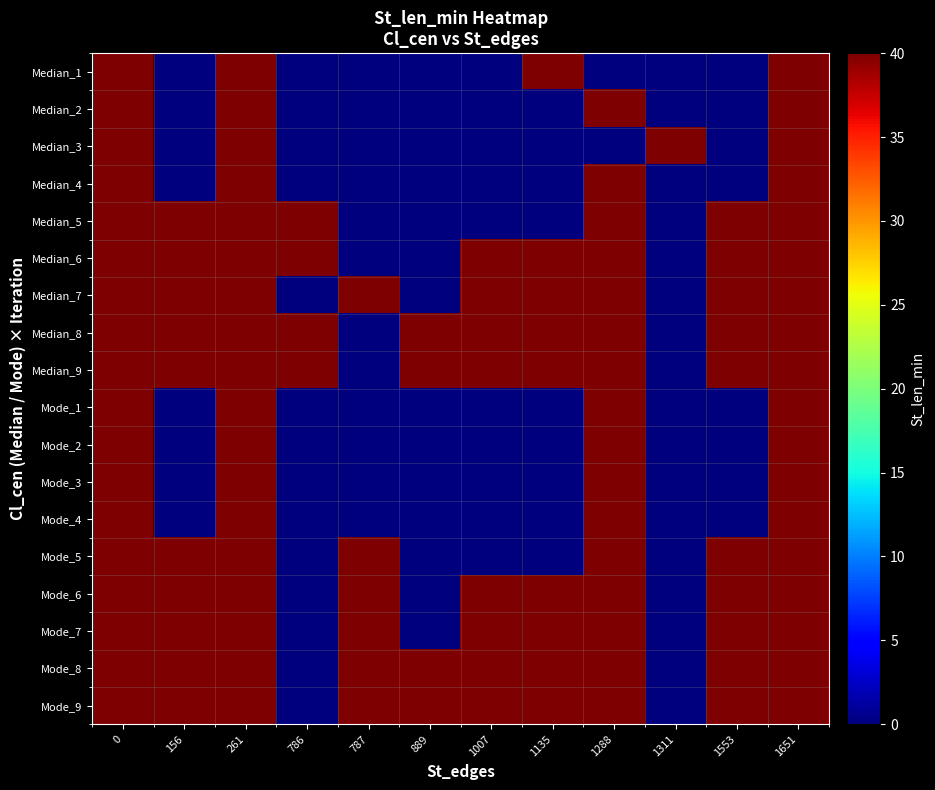

Reading left to right, extract all data points from this chart.

Median_1: 0=40	156=0	261=40	786=0	787=0	889=0	1007=0	1135=40	1288=0	1311=0	1553=0	1651=40
Median_2: 0=40	156=0	261=40	786=0	787=0	889=0	1007=0	1135=0	1288=40	1311=0	1553=0	1651=40
Median_3: 0=40	156=0	261=40	786=0	787=0	889=0	1007=0	1135=0	1288=0	1311=40	1553=0	1651=40
Median_4: 0=40	156=0	261=40	786=0	787=0	889=0	1007=0	1135=0	1288=40	1311=0	1553=0	1651=40
Median_5: 0=40	156=40	261=40	786=40	787=0	889=0	1007=0	1135=0	1288=40	1311=0	1553=40	1651=40
Median_6: 0=40	156=40	261=40	786=40	787=0	889=0	1007=40	1135=40	1288=40	1311=0	1553=40	1651=40
Median_7: 0=40	156=40	261=40	786=0	787=40	889=0	1007=40	1135=40	1288=40	1311=0	1553=40	1651=40
Median_8: 0=40	156=40	261=40	786=40	787=0	889=40	1007=40	1135=40	1288=40	1311=0	1553=40	1651=40
Median_9: 0=40	156=40	261=40	786=40	787=0	889=40	1007=40	1135=40	1288=40	1311=0	1553=40	1651=40
Mode_1: 0=40	156=0	261=40	786=0	787=0	889=0	1007=0	1135=0	1288=40	1311=0	1553=0	1651=40
Mode_2: 0=40	156=0	261=40	786=0	787=0	889=0	1007=0	1135=0	1288=40	1311=0	1553=0	1651=40
Mode_3: 0=40	156=0	261=40	786=0	787=0	889=0	1007=0	1135=0	1288=40	1311=0	1553=0	1651=40
Mode_4: 0=40	156=0	261=40	786=0	787=0	889=0	1007=0	1135=0	1288=40	1311=0	1553=0	1651=40
Mode_5: 0=40	156=40	261=40	786=0	787=40	889=0	1007=0	1135=0	1288=40	1311=0	1553=40	1651=40
Mode_6: 0=40	156=40	261=40	786=0	787=40	889=0	1007=40	1135=40	1288=40	1311=0	1553=40	1651=40
Mode_7: 0=40	156=40	261=40	786=0	787=40	889=0	1007=40	1135=40	1288=40	1311=0	1553=40	1651=40
Mode_8: 0=40	156=40	261=40	786=0	787=40	889=40	1007=40	1135=40	1288=40	1311=0	1553=40	1651=40
Mode_9: 0=40	156=40	261=40	786=0	787=40	889=40	1007=40	1135=40	1288=40	1311=0	1553=40	1651=40